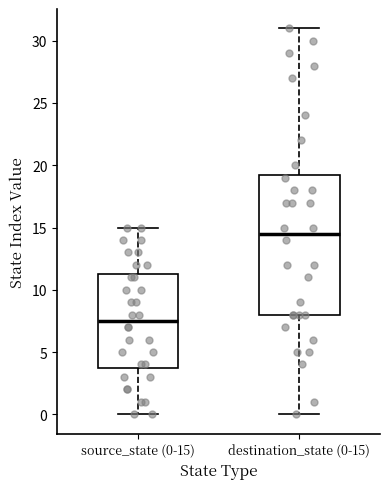

Reading left to right, read every box against the y-axis: the position of its median line, the range the box covers, and the ends of its whiskers. The values are not printed on the chart, so give them approximately, as read against the axis.

source_state (0-15): median 7.5, box 4.0 to 11.5, whiskers 0.0 to 15.0
destination_state (0-15): median 14.5, box 8.0 to 19.5, whiskers 0.0 to 31.0